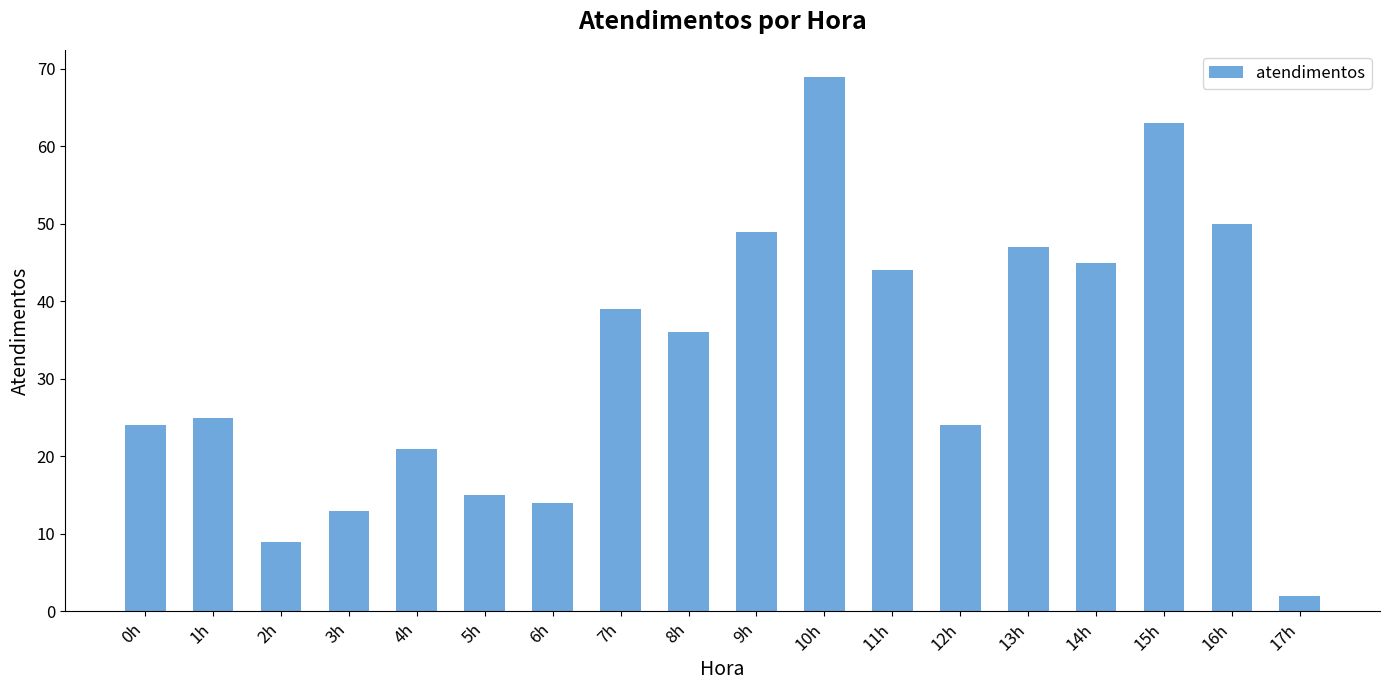

What is the change in value from 0h to 16h?

+26